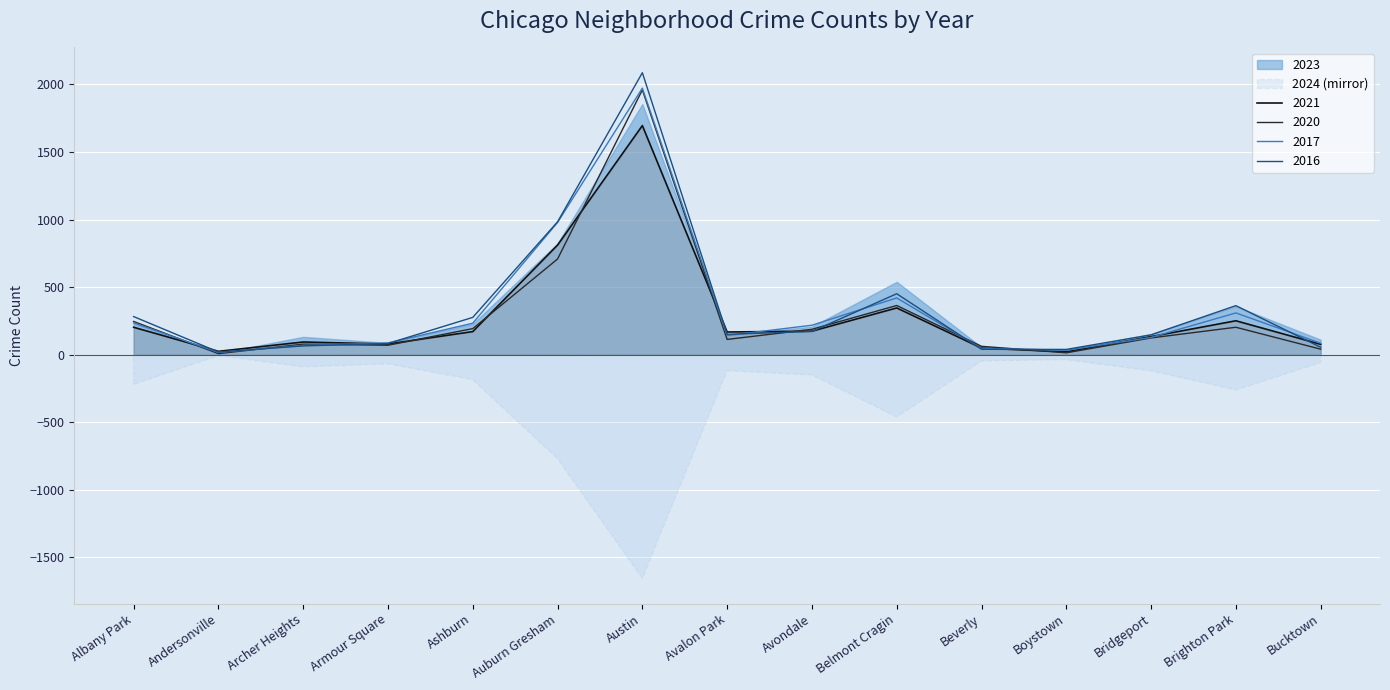

Is the value of 2023 at Belmont Cragin greater than the value of 2020 at Bridgeport?

Yes